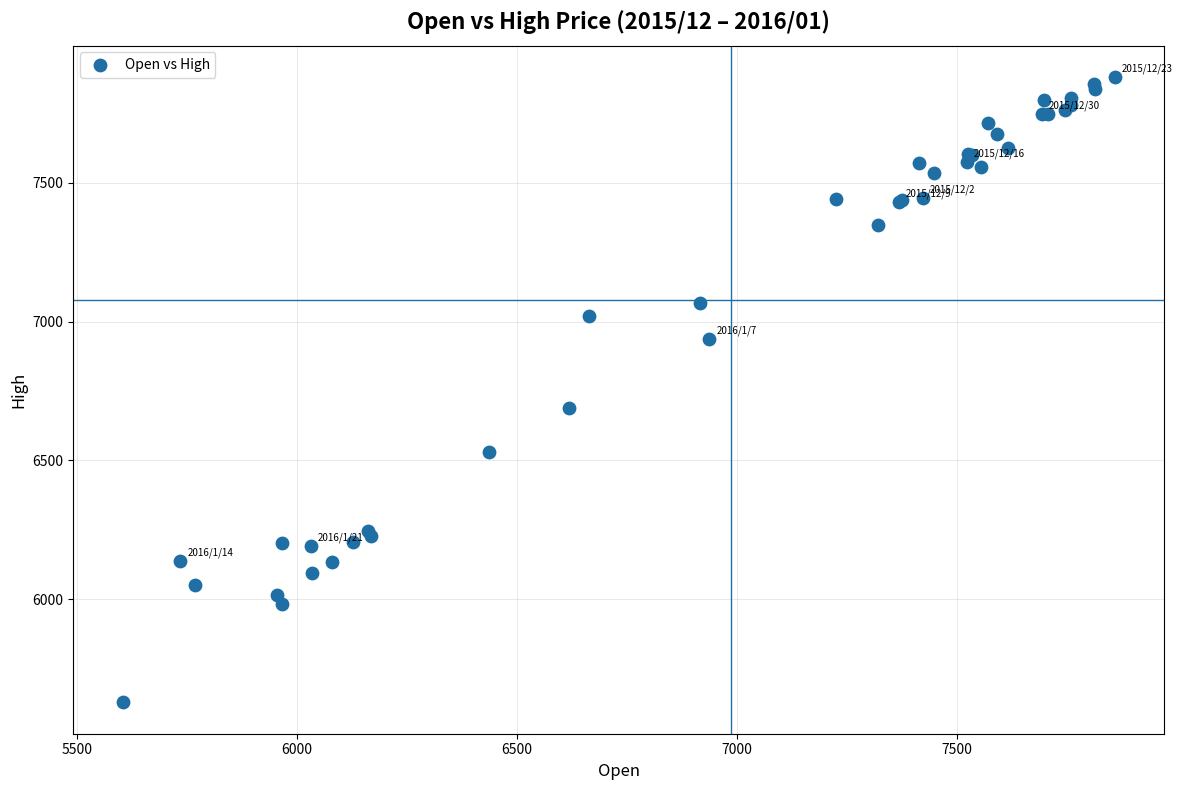

What Y value in the scatter plot is closest to 6754?

6689.1